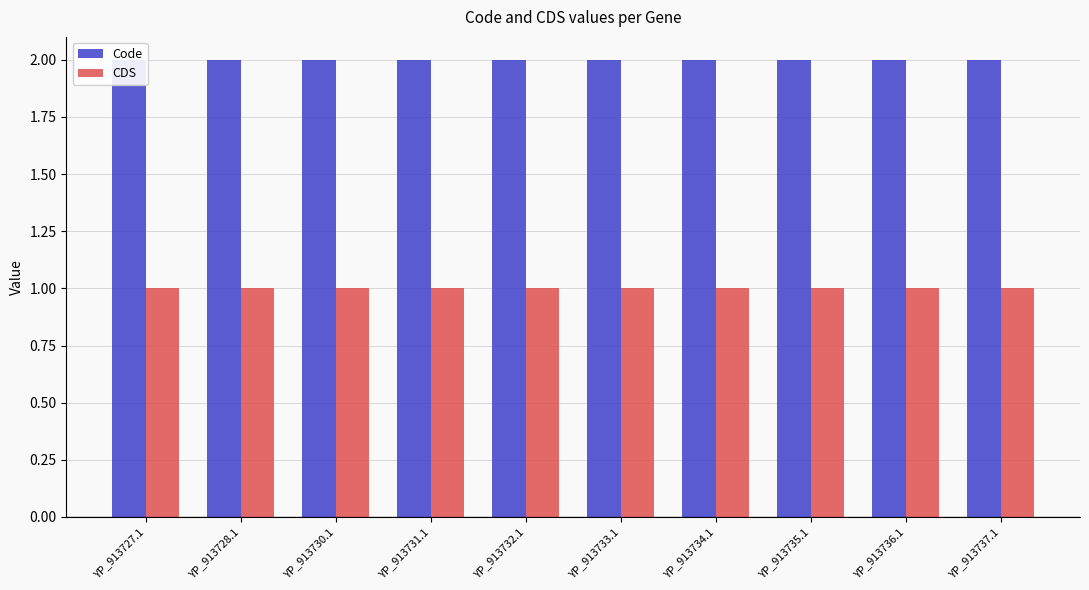

Where is CDS nearest to the value 1?

YP_913727.1